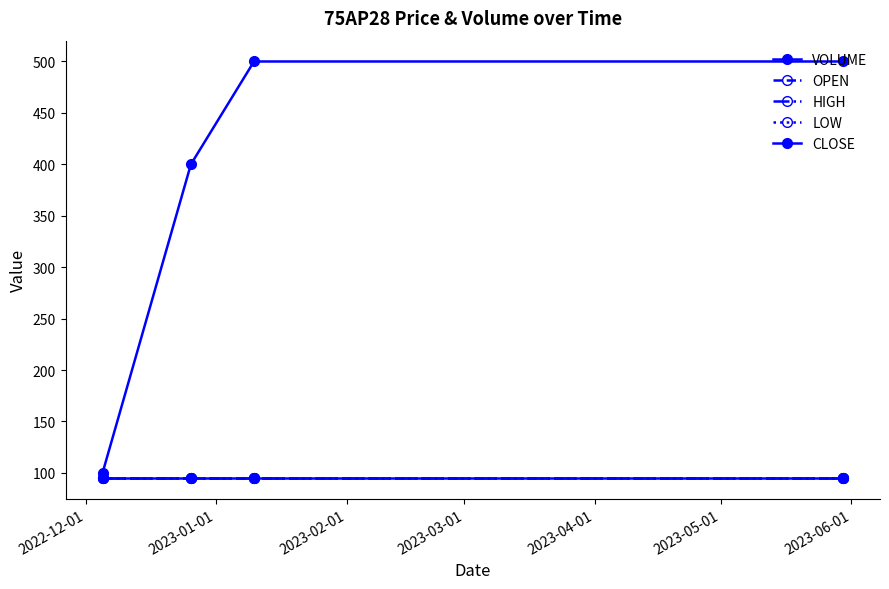

True or false: LOW has more than 1 interior local peaks.

False